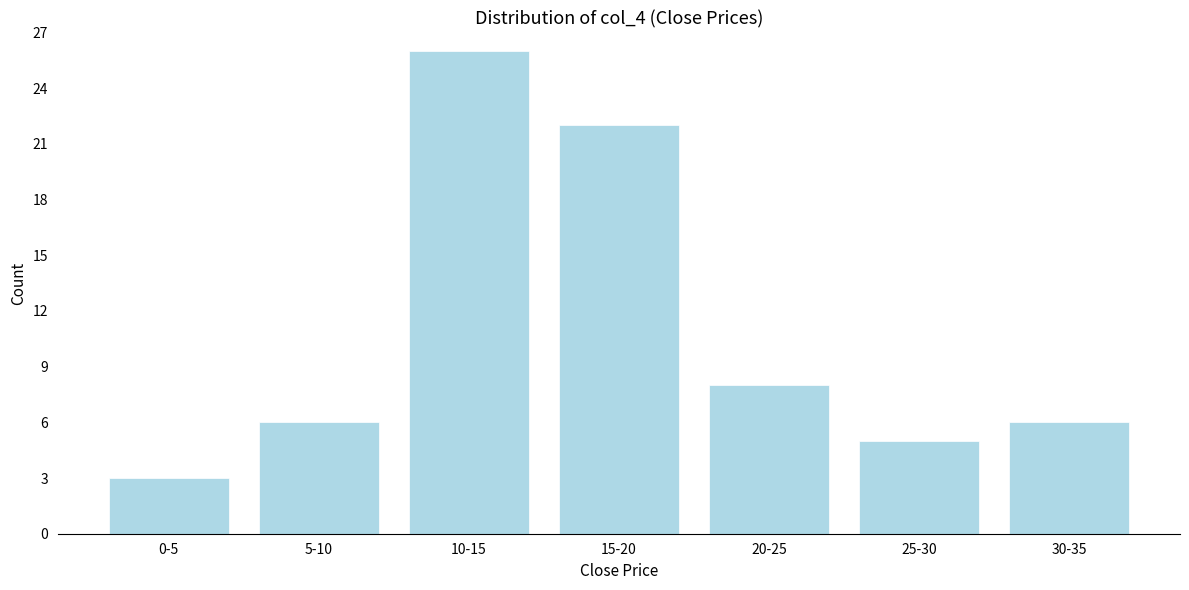

Reading right to left, list all the values displayed in this chart.

6	5	8	22	26	6	3